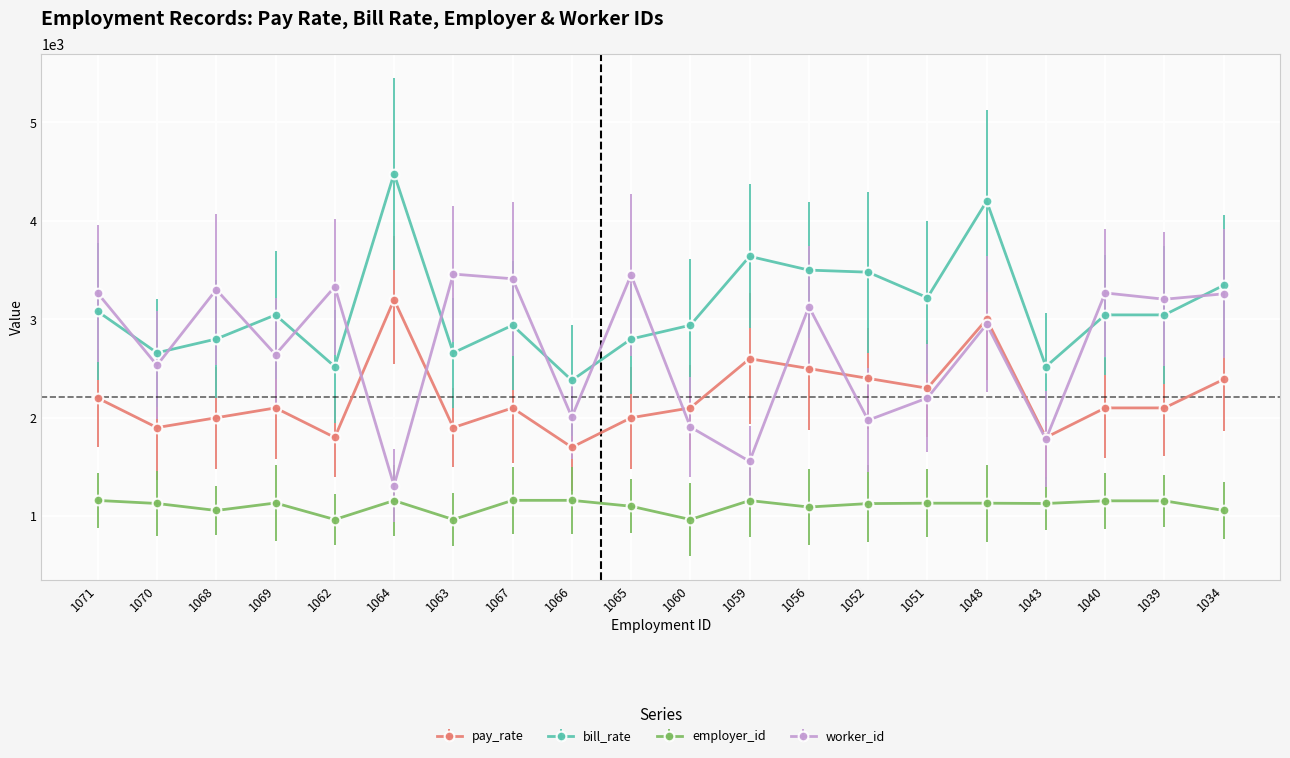

At which category does pay_rate reach its first local valley?

1070